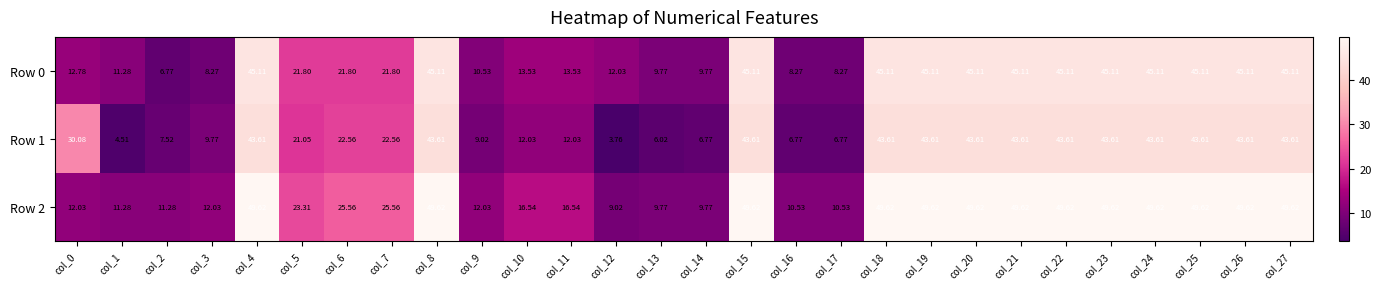

How many distinct data groups are displayed?

3